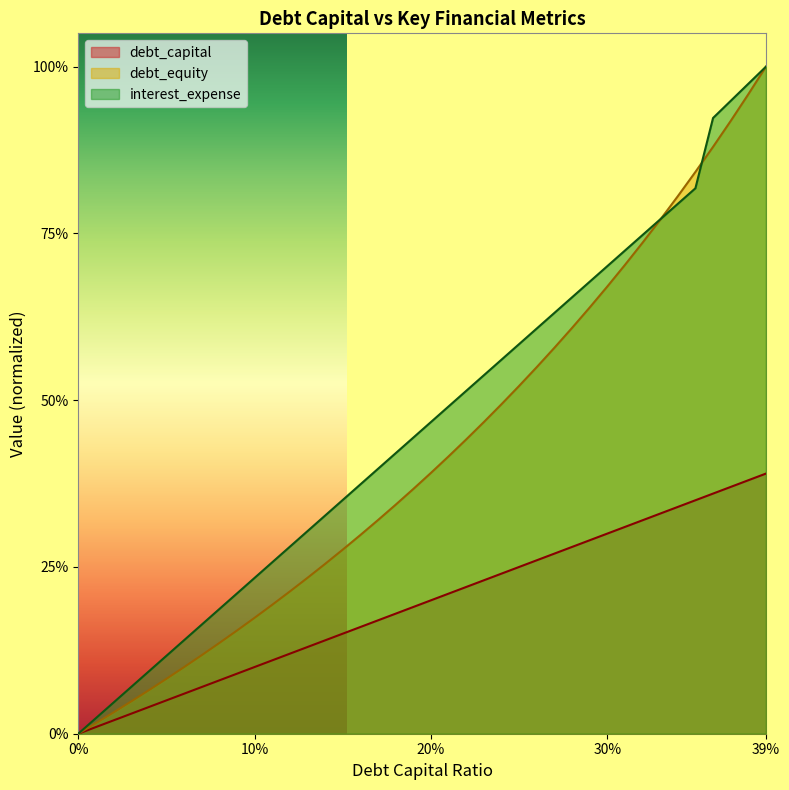

At 0.26, list the series in order from largest to smallest.

interest_expense, debt_equity, debt_capital